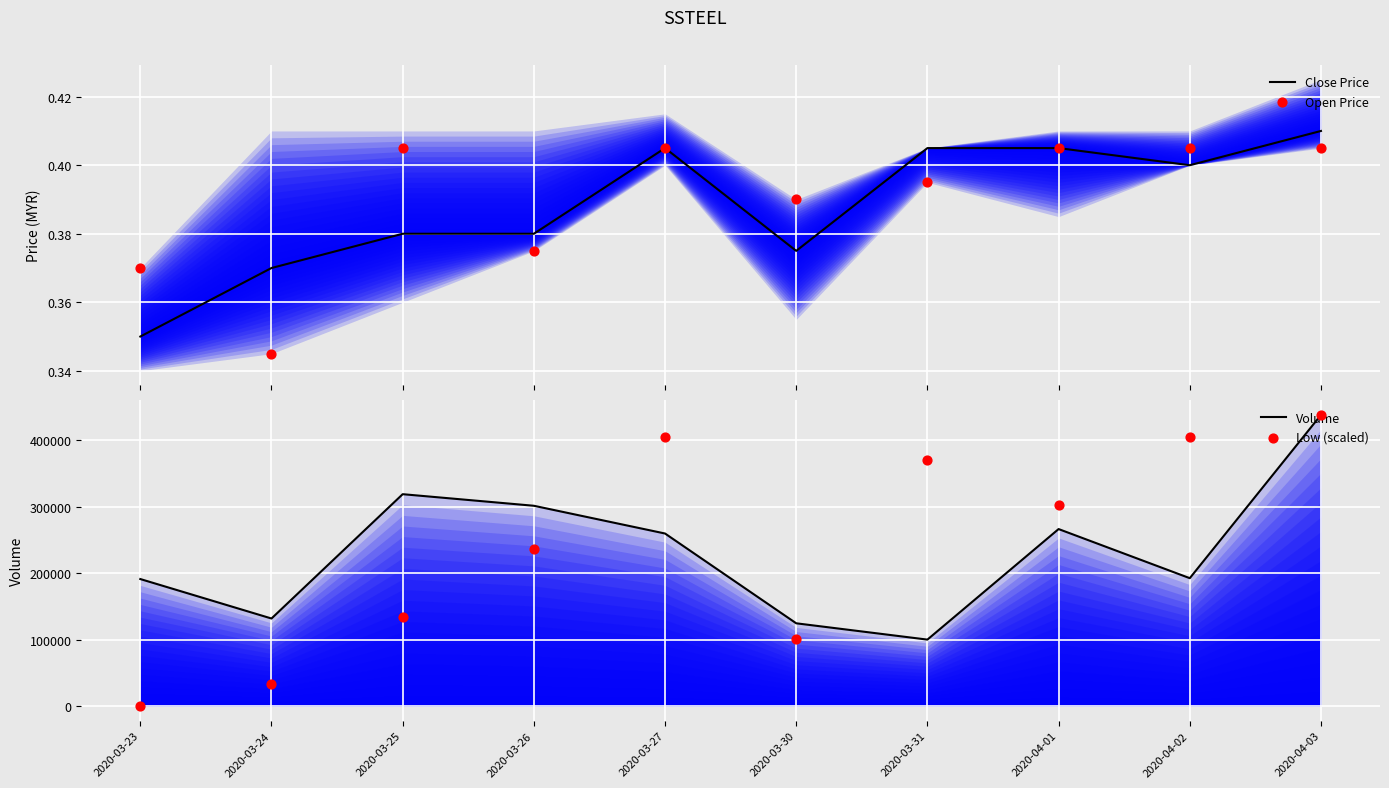

At which category is the sum across all series the highest?

2020-04-03